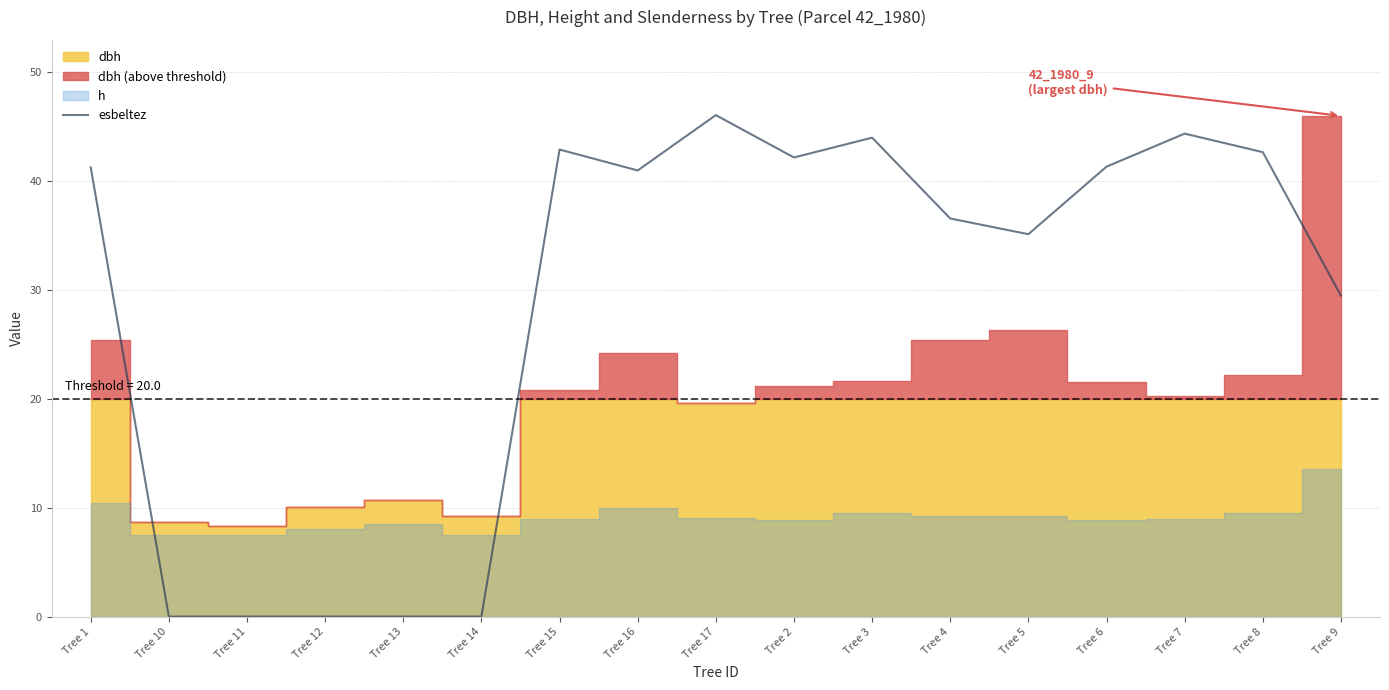

The chart shows a value of 26.6 at Tree 10. True or false?

False